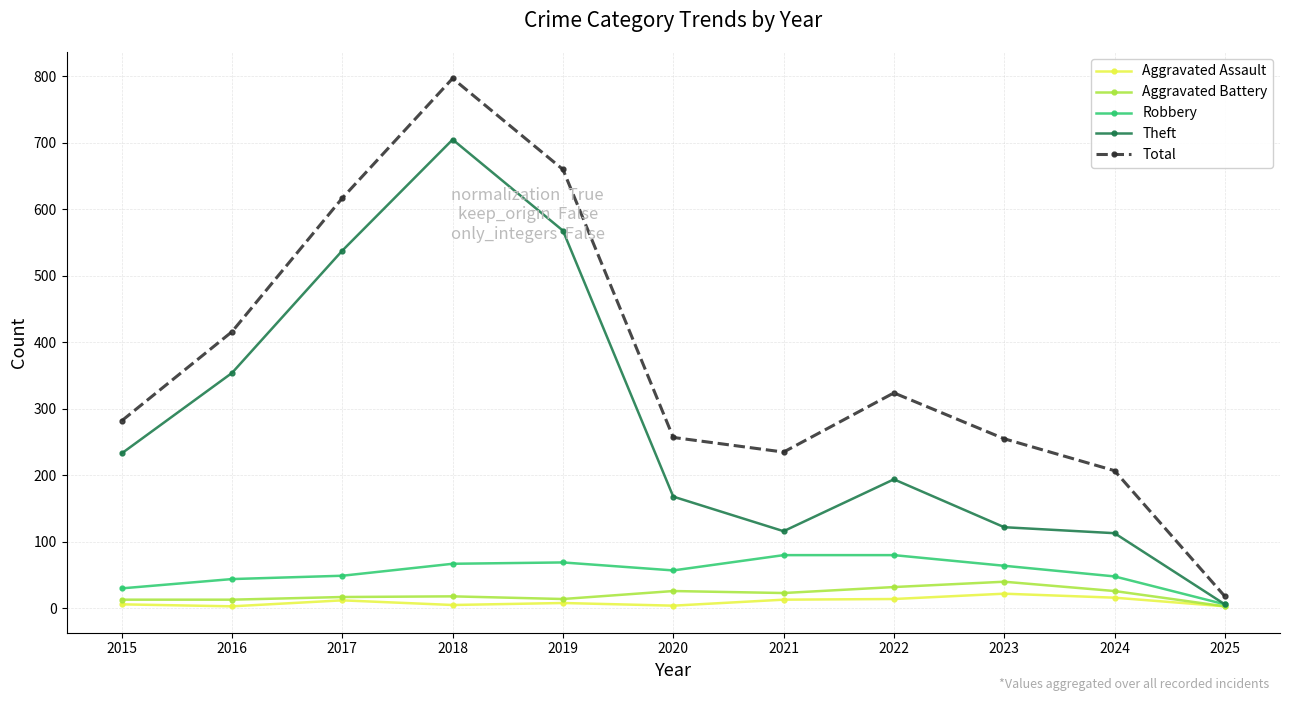

Is the value of Robbery at 2025 greater than the value of Total at 2023?

No